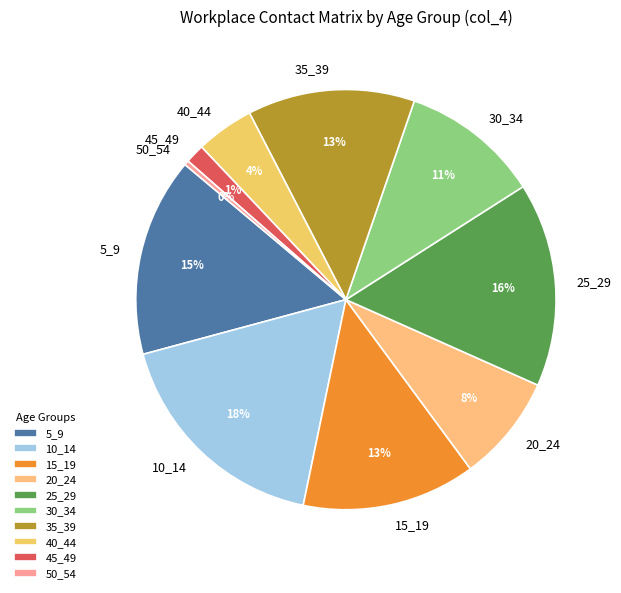

Is there a majority slice in this chart?

No